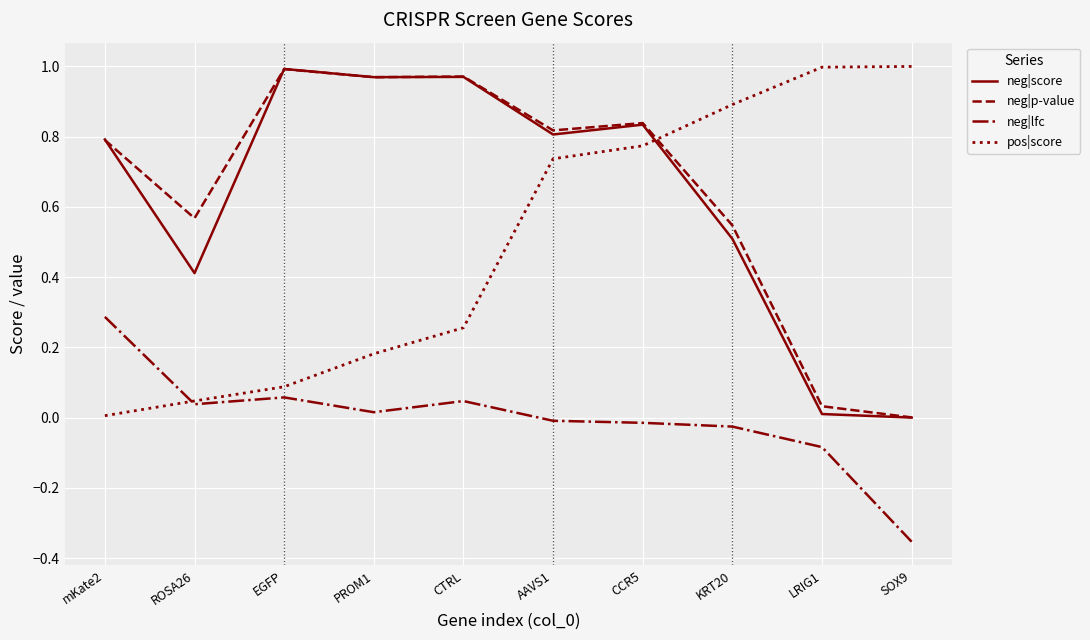

Which series changed the most between CCR5 and KRT20?

neg|score